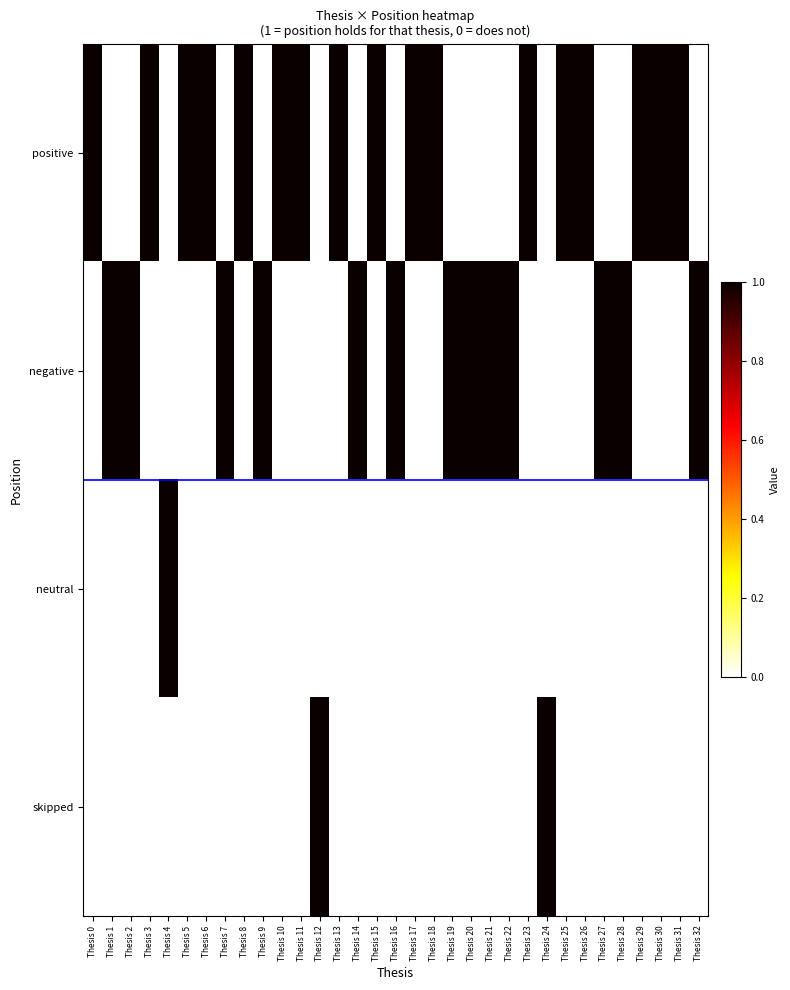

Between Thesis 16 and Thesis 29, which is larger?

Thesis 29